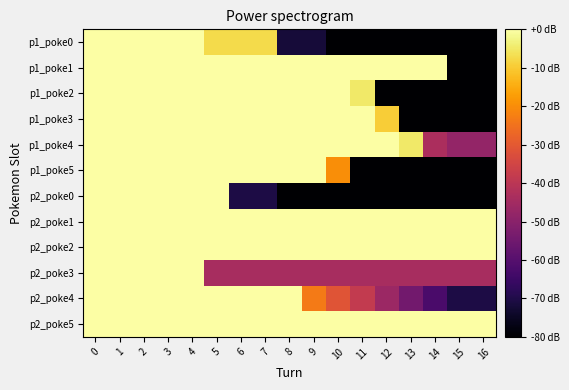

Reading left to right, what are all the values shown in this chart?

p1_poke0: 0=0.0	1=0.0	2=0.0	3=0.0	4=0.0	5=-7.2	6=-7.2	7=-7.2	8=-72.0	9=-72.0	10=-80.0	11=-80.0	12=-80.0	13=-80.0	14=-80.0	15=-80.0	16=-80.0
p1_poke1: 0=0.0	1=0.0	2=0.0	3=0.0	4=0.0	5=0.0	6=0.0	7=0.0	8=0.0	9=0.0	10=0.0	11=0.0	12=0.0	13=0.0	14=0.0	15=-80.0	16=-80.0
p1_poke2: 0=0.0	1=0.0	2=0.0	3=0.0	4=0.0	5=0.0	6=0.0	7=0.0	8=0.0	9=0.0	10=0.0	11=-4.8	12=-80.0	13=-80.0	14=-80.0	15=-80.0	16=-80.0
p1_poke3: 0=0.0	1=0.0	2=0.0	3=0.0	4=0.0	5=0.0	6=0.0	7=0.0	8=0.0	9=0.0	10=0.0	11=0.0	12=-9.6	13=-80.0	14=-80.0	15=-80.0	16=-80.0
p1_poke4: 0=0.0	1=0.0	2=0.0	3=0.0	4=0.0	5=0.0	6=0.0	7=0.0	8=0.0	9=0.0	10=0.0	11=0.0	12=0.0	13=-4.8	14=-43.2	15=-48.0	16=-48.0
p1_poke5: 0=0.0	1=0.0	2=0.0	3=0.0	4=0.0	5=0.0	6=0.0	7=0.0	8=0.0	9=0.0	10=-20.0	11=-80.0	12=-80.0	13=-80.0	14=-80.0	15=-80.0	16=-80.0
p2_poke0: 0=0.0	1=0.0	2=0.0	3=0.0	4=0.0	5=0.0	6=-70.4	7=-70.4	8=-80.0	9=-80.0	10=-80.0	11=-80.0	12=-80.0	13=-80.0	14=-80.0	15=-80.0	16=-80.0
p2_poke1: 0=0.0	1=0.0	2=0.0	3=0.0	4=0.0	5=0.0	6=0.0	7=0.0	8=0.0	9=0.0	10=0.0	11=0.0	12=0.0	13=0.0	14=0.0	15=0.0	16=0.0
p2_poke2: 0=0.0	1=0.0	2=0.0	3=0.0	4=0.0	5=0.0	6=0.0	7=0.0	8=0.0	9=0.0	10=0.0	11=0.0	12=0.0	13=0.0	14=0.0	15=0.0	16=0.0
p2_poke3: 0=0.0	1=0.0	2=0.0	3=0.0	4=0.0	5=-44.0	6=-44.0	7=-44.0	8=-44.0	9=-44.0	10=-44.0	11=-44.0	12=-44.0	13=-44.0	14=-44.0	15=-44.0	16=-44.0
p2_poke4: 0=0.0	1=0.0	2=0.0	3=0.0	4=0.0	5=0.0	6=0.0	7=0.0	8=0.0	9=-23.2	10=-31.2	11=-38.4	12=-46.4	13=-54.4	14=-62.4	15=-70.4	16=-70.4
p2_poke5: 0=0.0	1=0.0	2=0.0	3=0.0	4=0.0	5=0.0	6=0.0	7=0.0	8=0.0	9=0.0	10=0.0	11=0.0	12=0.0	13=0.0	14=0.0	15=0.0	16=0.0